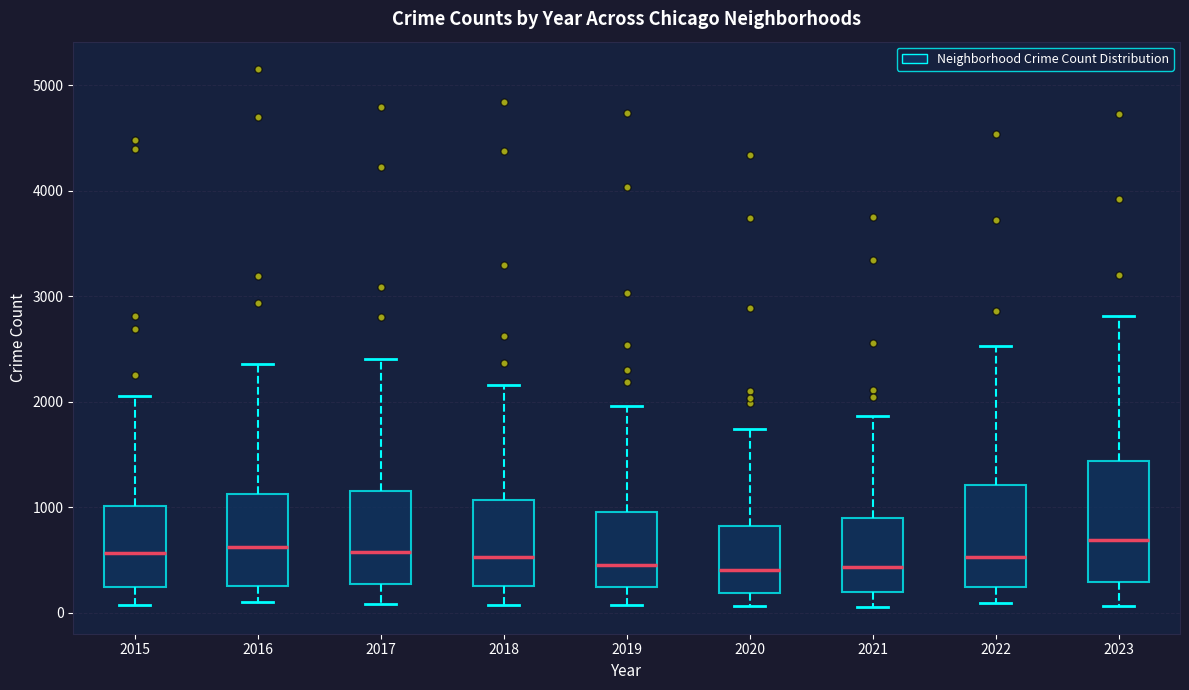

Reading left to right, read every box against the y-axis: the position of its median line, the range the box covers, and the ends of its whiskers. The values are not printed on the chart, so give them approximately, as read against the axis.

2015: median 600, box 200 to 1000, whiskers 100 to 2100
2016: median 600, box 200 to 1100, whiskers 100 to 2400
2017: median 600, box 300 to 1200, whiskers 100 to 2400
2018: median 500, box 300 to 1100, whiskers 100 to 2200
2019: median 500, box 200 to 1000, whiskers 100 to 2000
2020: median 400, box 200 to 800, whiskers 100 to 1700
2021: median 400, box 200 to 900, whiskers 100 to 1900
2022: median 500, box 200 to 1200, whiskers 100 to 2500
2023: median 700, box 300 to 1400, whiskers 100 to 2800